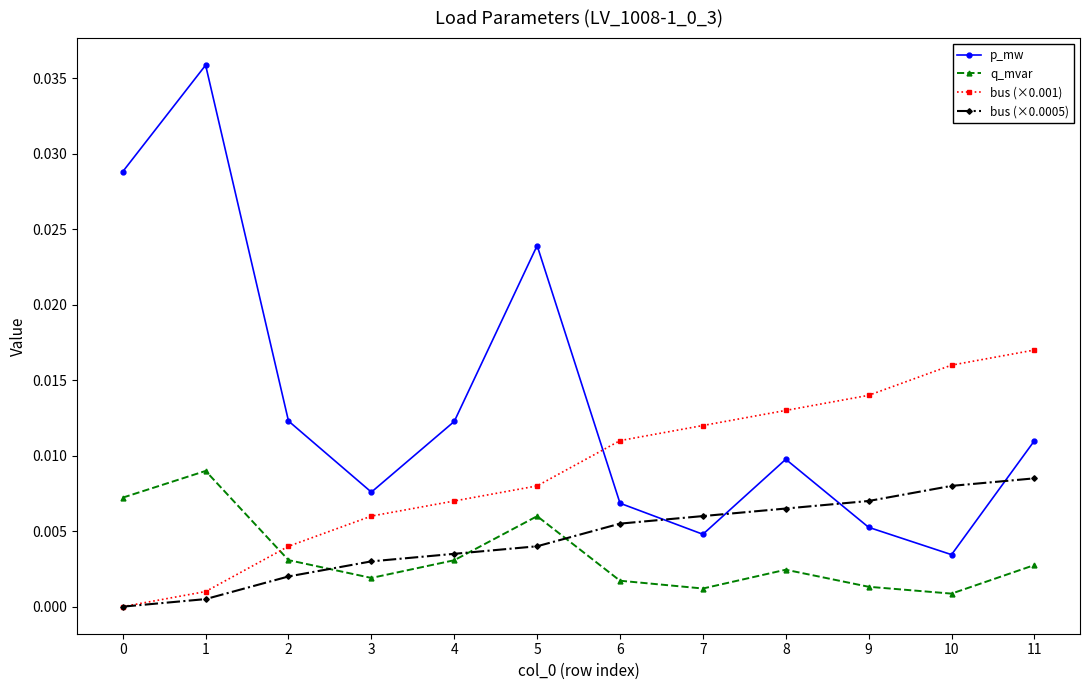

Which category has the lowest value in the q_mvar series?

10